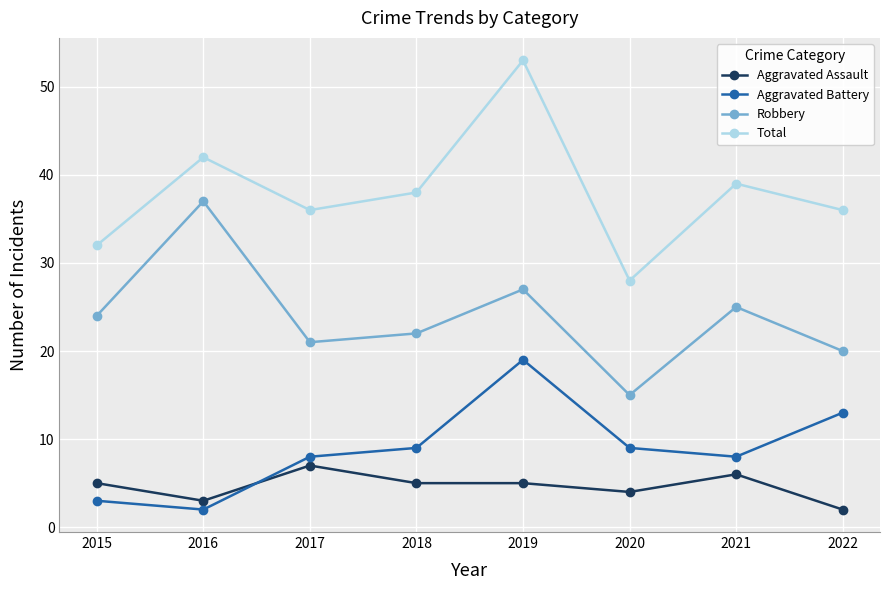

At how many categories does at least one series exceed 49?

1